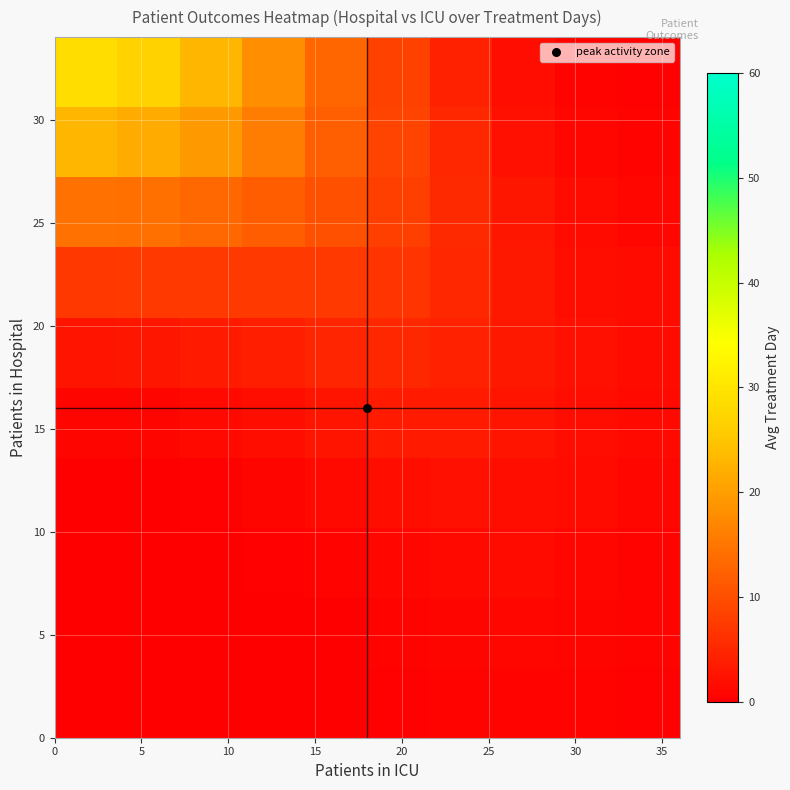

At how many categories does at least one series exceed 25?

2